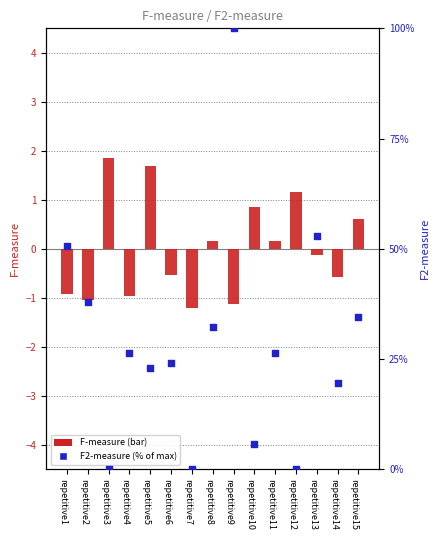

Is the value of F2-measure at repetitive13 greater than the value of F-measure at repetitive12?

Yes